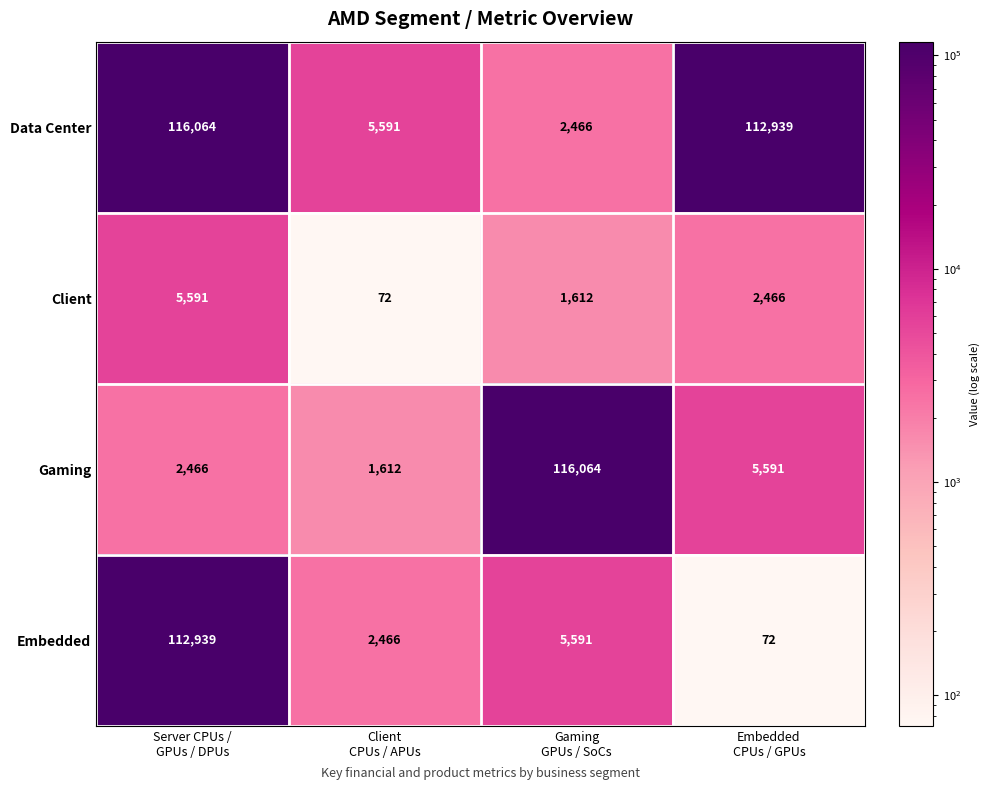

What is the average value of the Gaming series?

31433